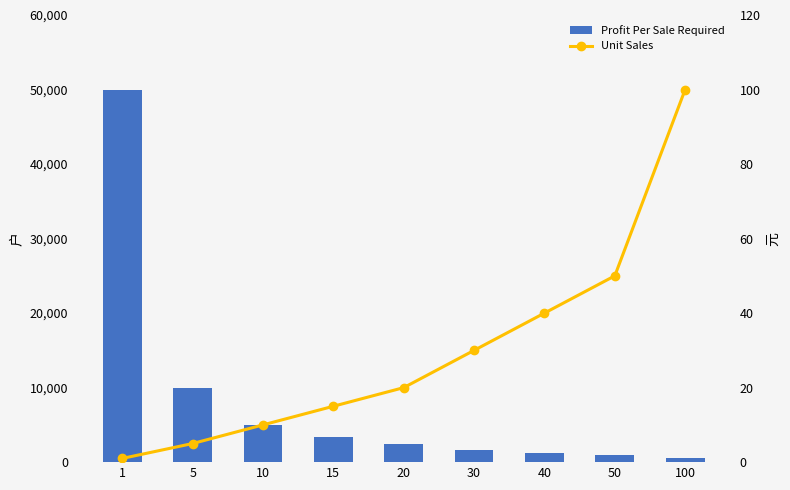

What is the spread (max minus min) of values at 100?

400.0